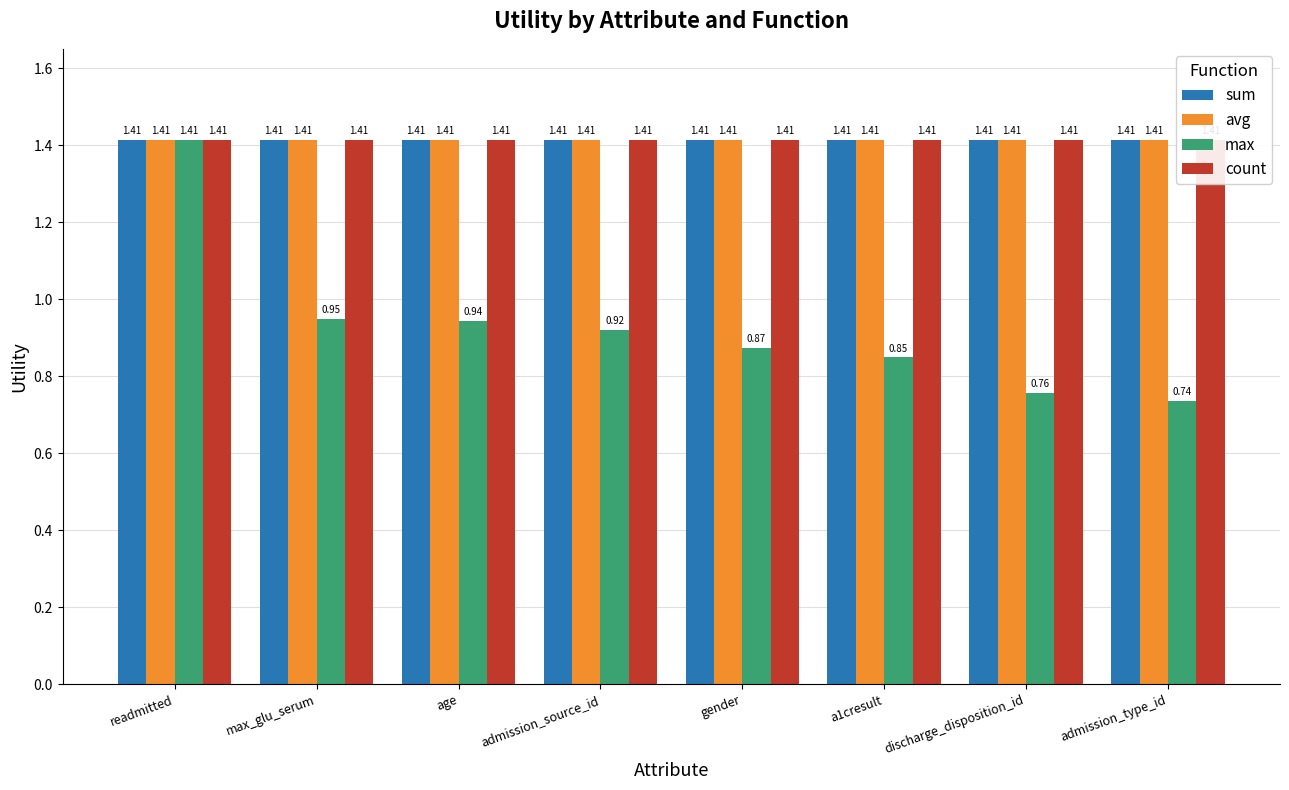

What is the maximum value shown in the chart?

1.4